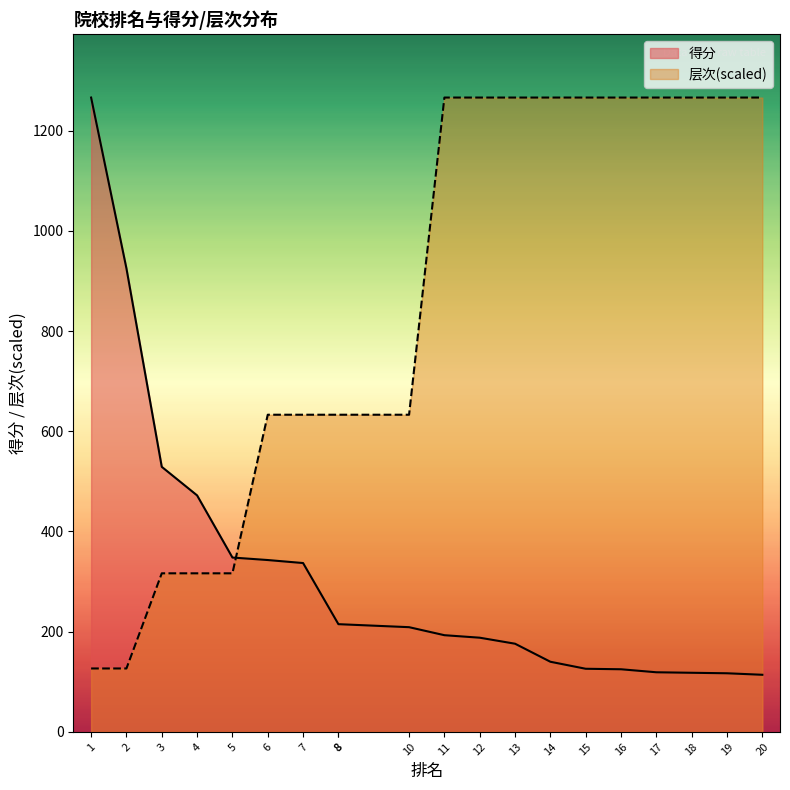

What is the maximum value for 得分?

1266.0